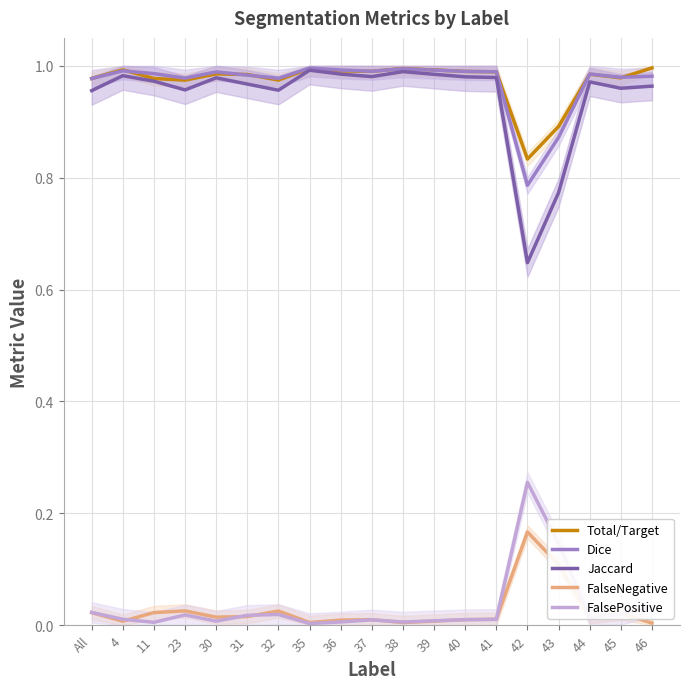

True or false: Total/Target and Jaccard cross at least once.

False